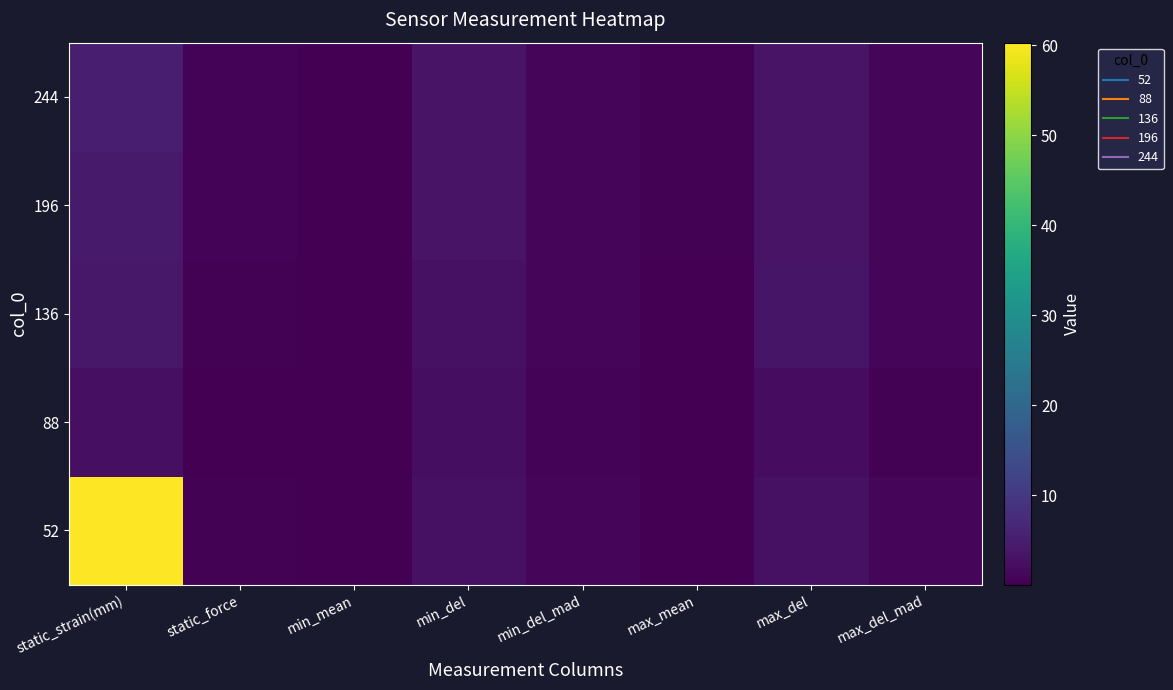

Reading left to right, transcribe all the data shown in this chart.

52: static_strain(mm)=60.3	static_force=0.3	min_mean=0.1	min_del=2.7	min_del_mad=0.8	max_mean=0.1	max_del=2.7	max_del_mad=0.8
88: static_strain(mm)=2.5	static_force=0.2	min_mean=0.1	min_del=2.4	min_del_mad=0.6	max_mean=0.2	max_del=2.2	max_del_mad=0.5
136: static_strain(mm)=4.0	static_force=0.4	min_mean=0.2	min_del=2.7	min_del_mad=0.9	max_mean=0.2	max_del=3.5	max_del_mad=1.0
196: static_strain(mm)=4.4	static_force=0.6	min_mean=0.2	min_del=3.3	min_del_mad=1.0	max_mean=0.3	max_del=3.2	max_del_mad=1.0
244: static_strain(mm)=5.2	static_force=0.6	min_mean=0.3	min_del=3.3	min_del_mad=1.2	max_mean=0.4	max_del=3.4	max_del_mad=0.9